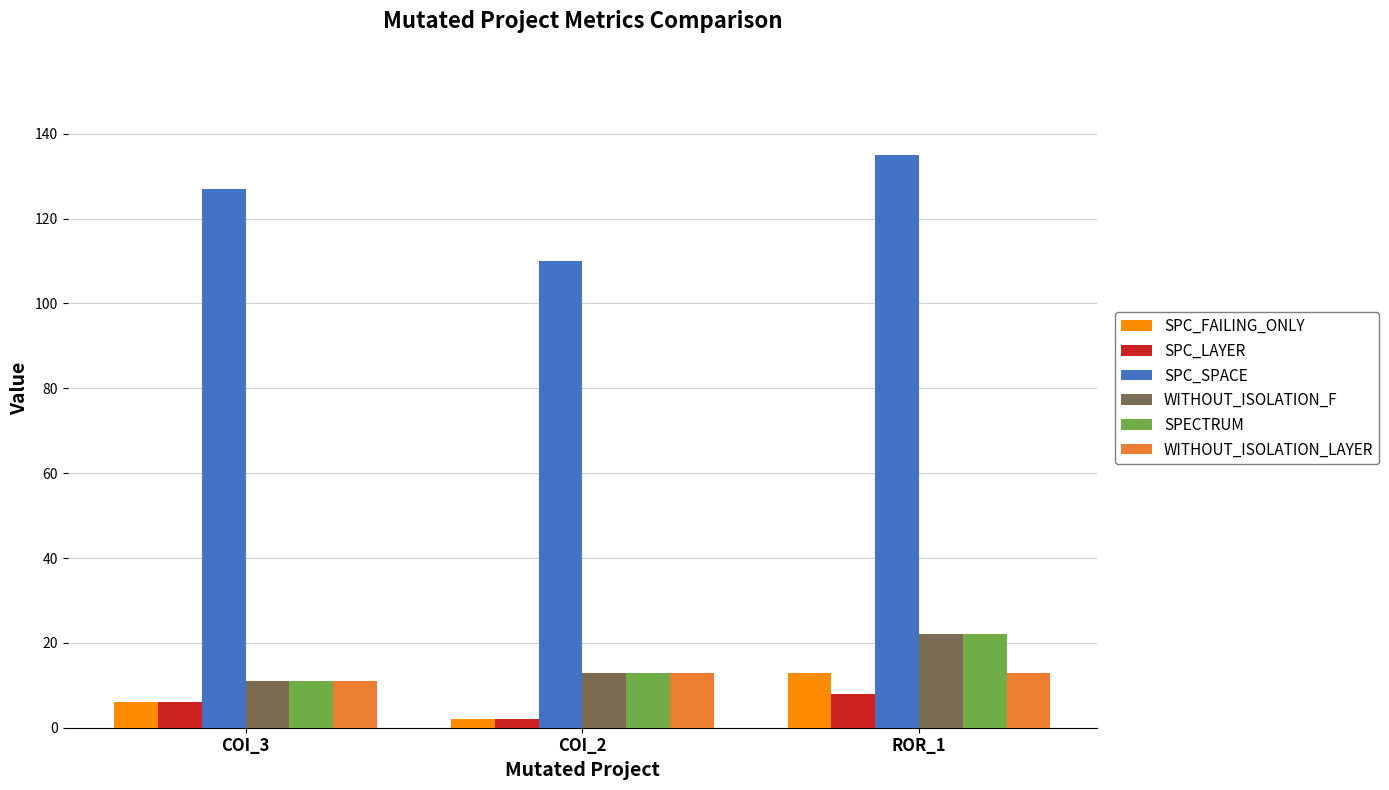

Between COI_2 and ROR_1, which series saw the biggest shift?

SPC_SPACE